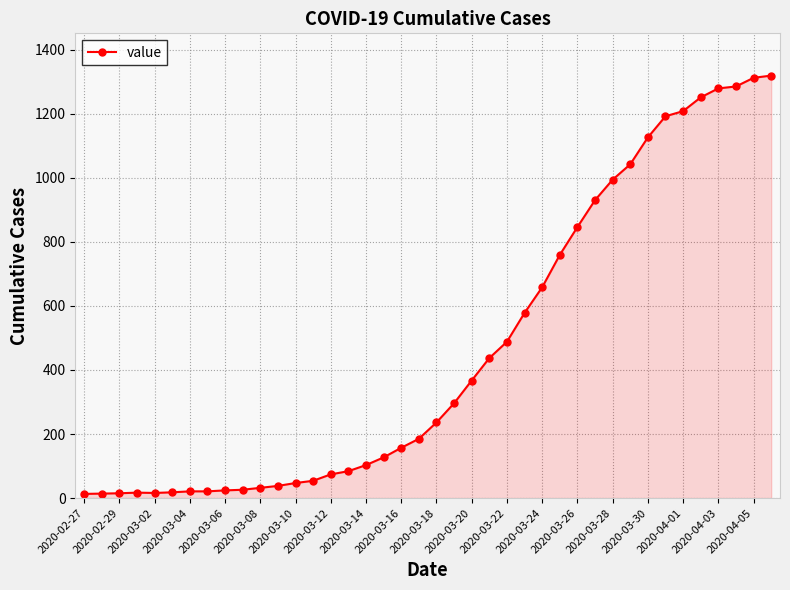

What is the average value?

467